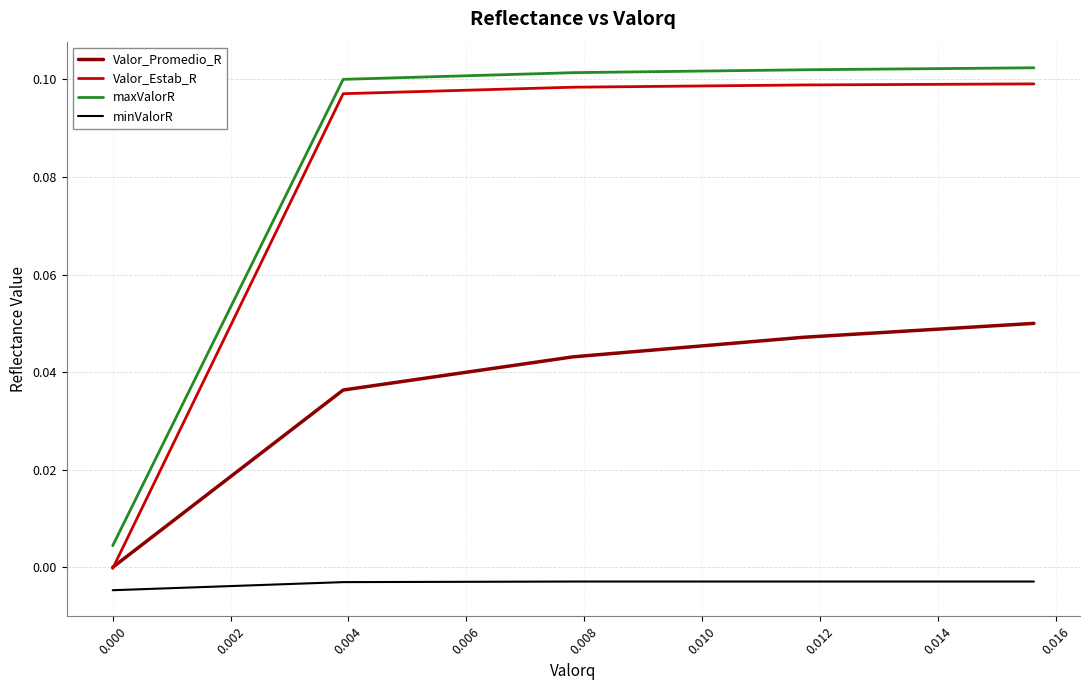

True or false: Valor_Promedio_R and maxValorR cross at least once.

False